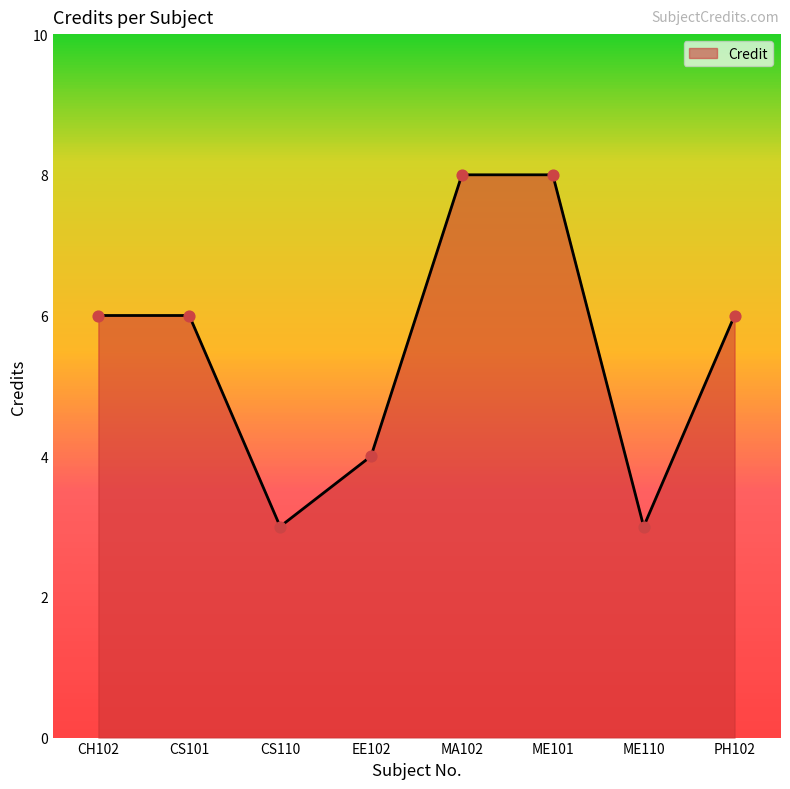

Which has a higher value, ME110 or CS101?

CS101